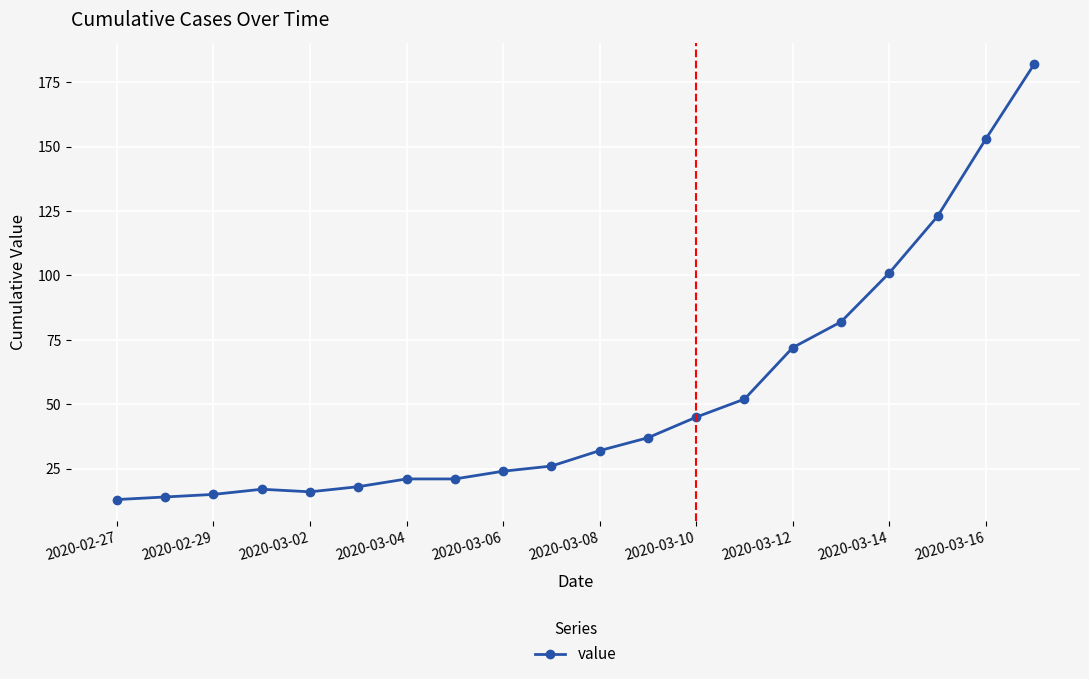

What is the maximum value shown in the chart?

182